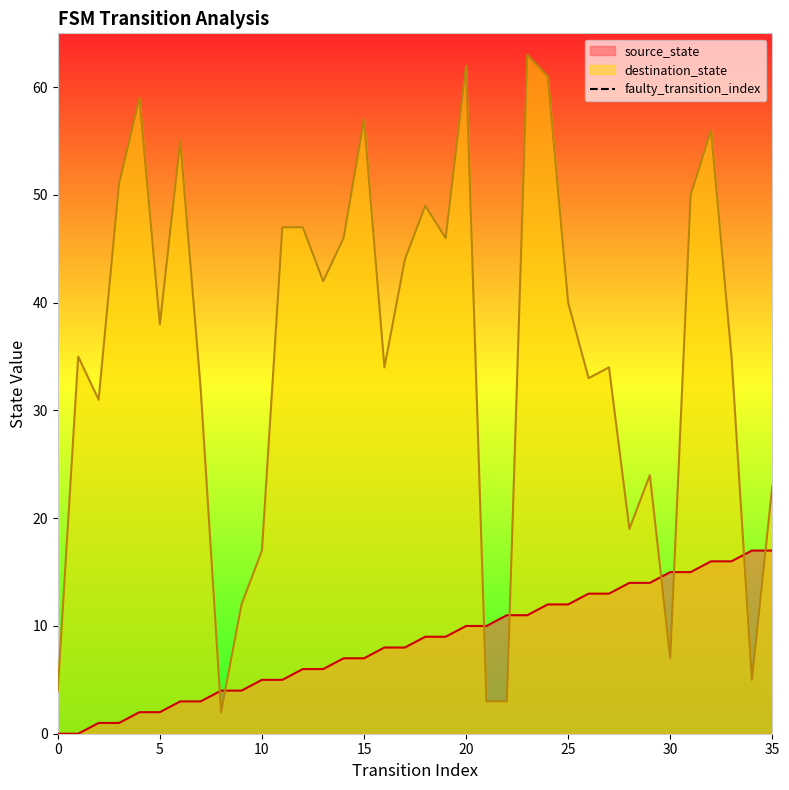

The source_state series shows 17 at 35. True or false?

True